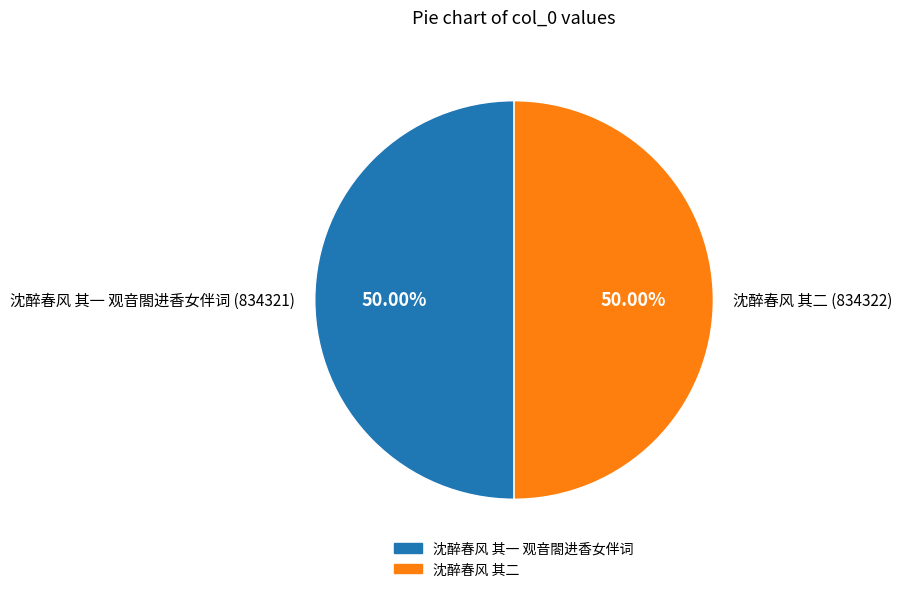

What is the ratio of the value at 沈醉春风 其一 观音閤进香女伴词 (834321) to the value at 沈醉春风 其二 (834322)?

1.0